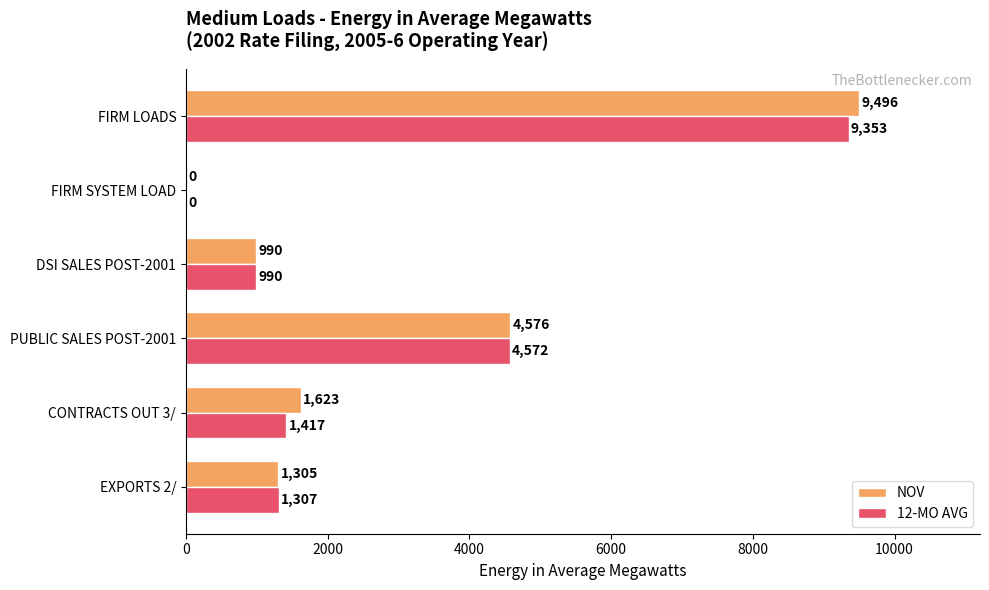

What is the approximate value of NOV at CONTRACTS OUT 3/, to the nearest 100?

1600